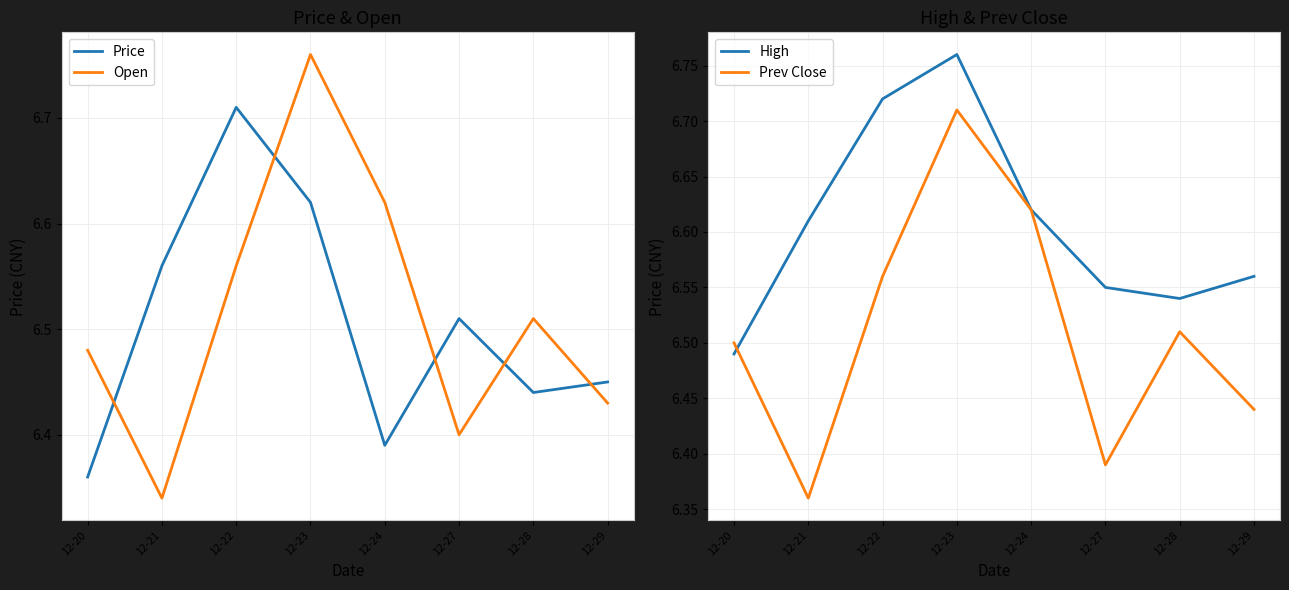

Which series has the widest spread of values?

Open